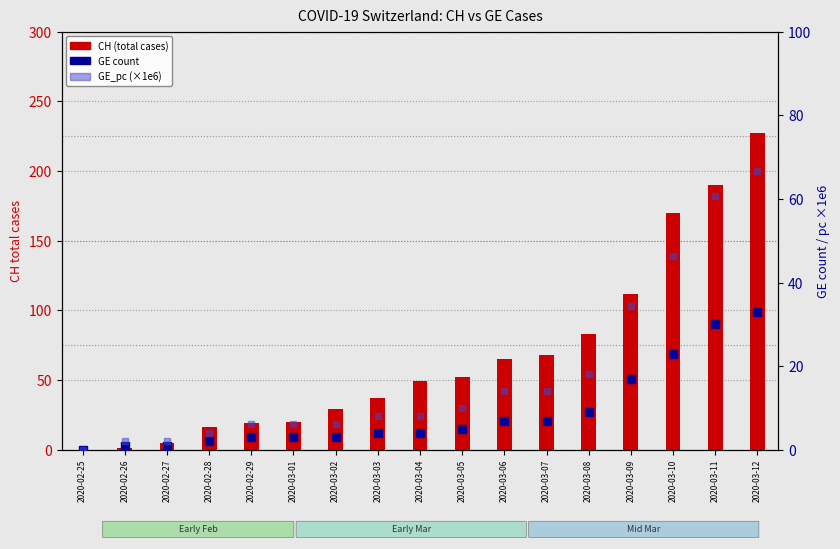

Are the bars grouped side by side (vs. stacked)?

Yes